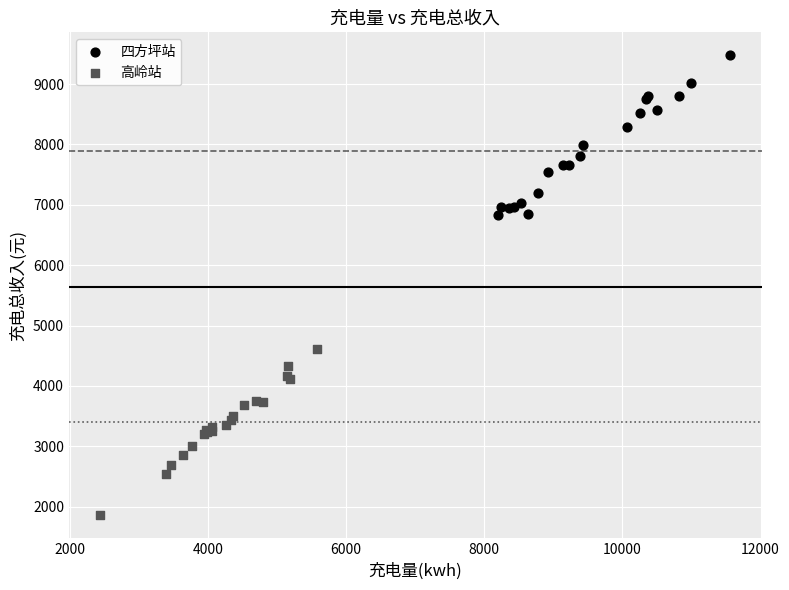

Which series contains the lowest Y value?

高岭站